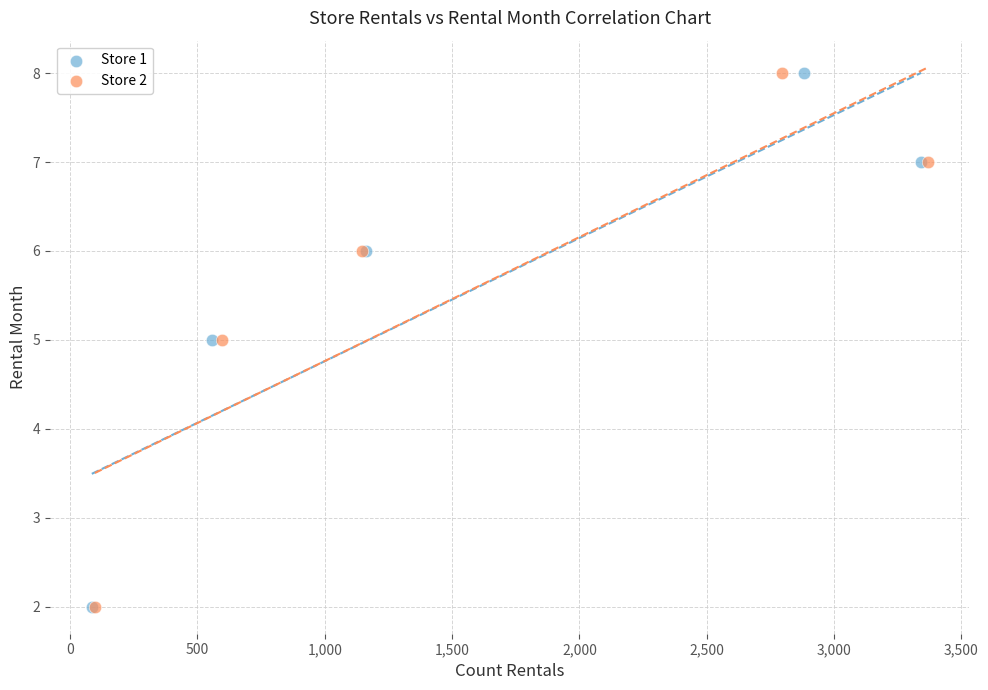

What are all the series names shown in the legend?

Store 1, Store 2